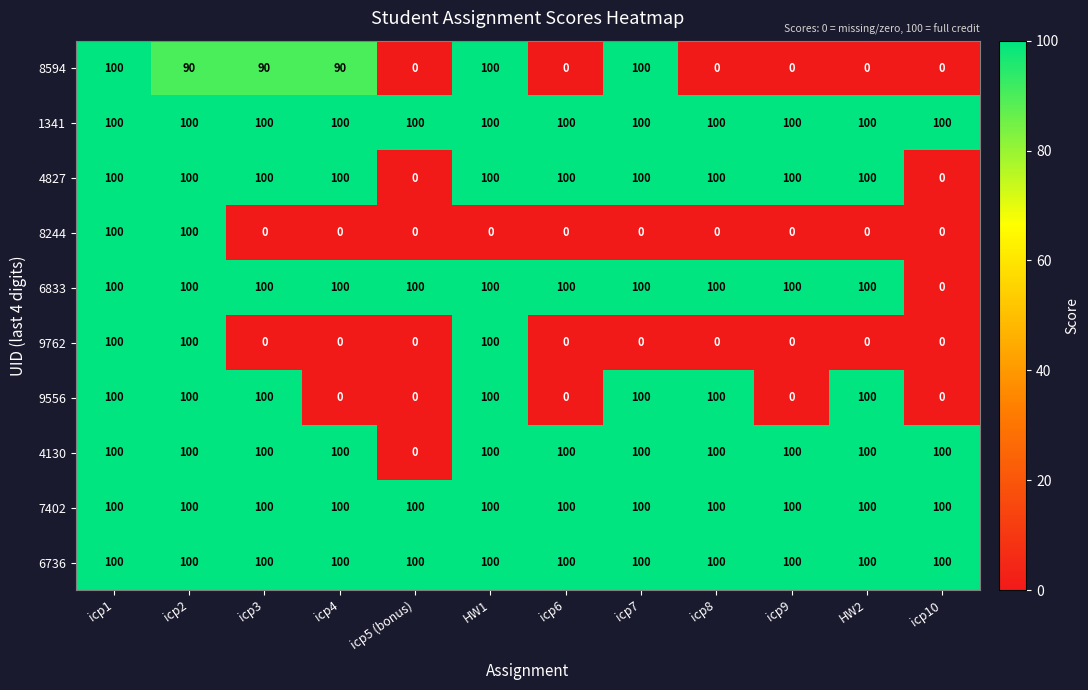

Is the value of 9556 at icp5 (bonus) greater than the value of 7402 at icp3?

No